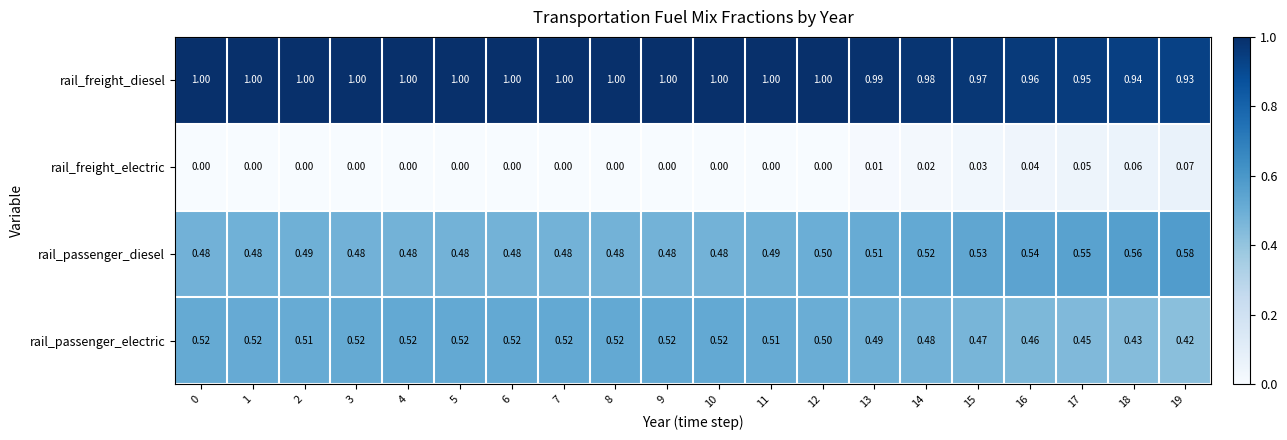

Rank the series by their maximum value, from highest to lowest.

rail_freight_diesel, rail_passenger_diesel, rail_passenger_electric, rail_freight_electric